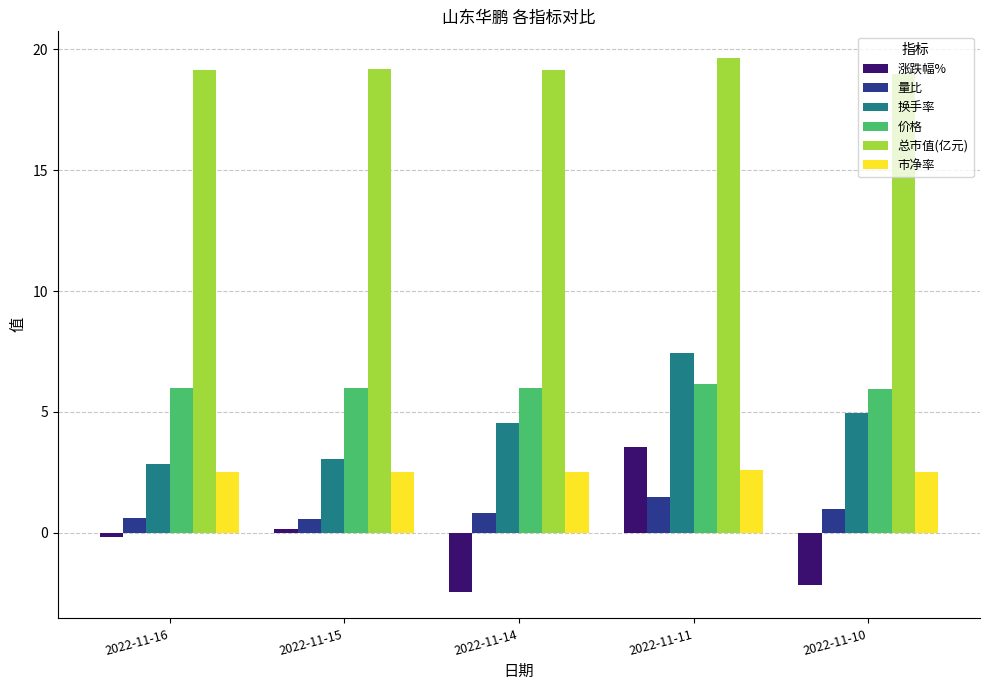

Which series has the largest total across all categories?

总市值(亿元)